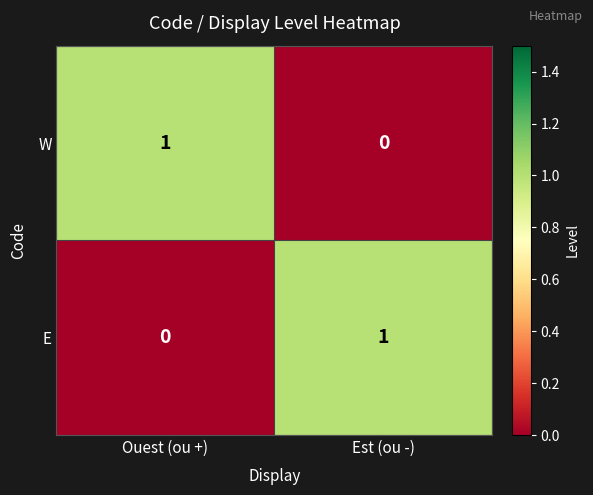

What is the difference between the highest and lowest values at Ouest (ou +)?

1